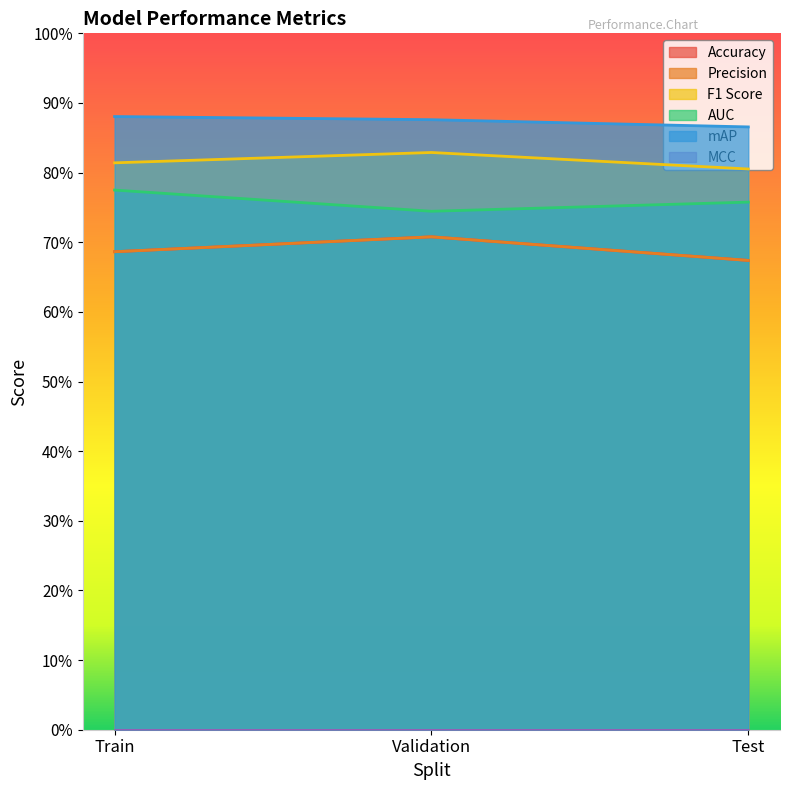

What is the greatest value displayed?

0.9